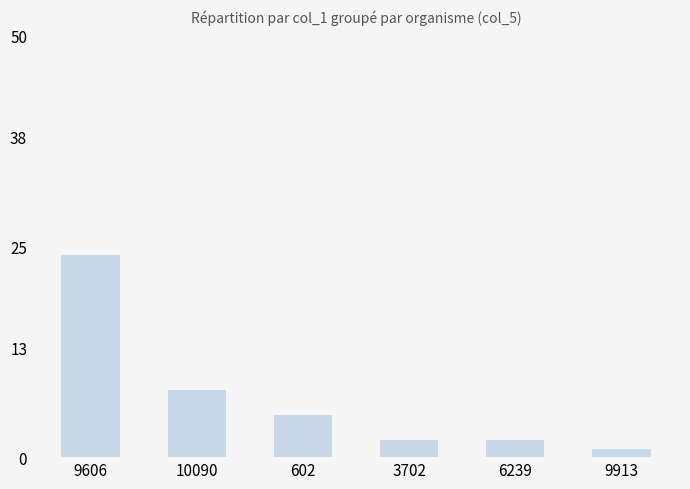

What position from the left is 9606?

1